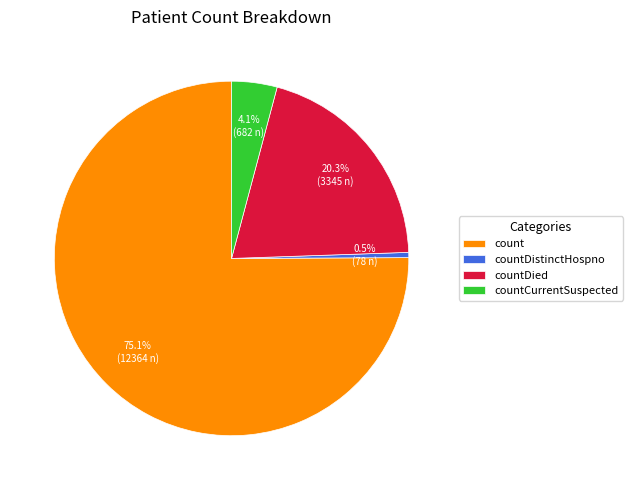

What portion of the pie excludes count?

24.9%